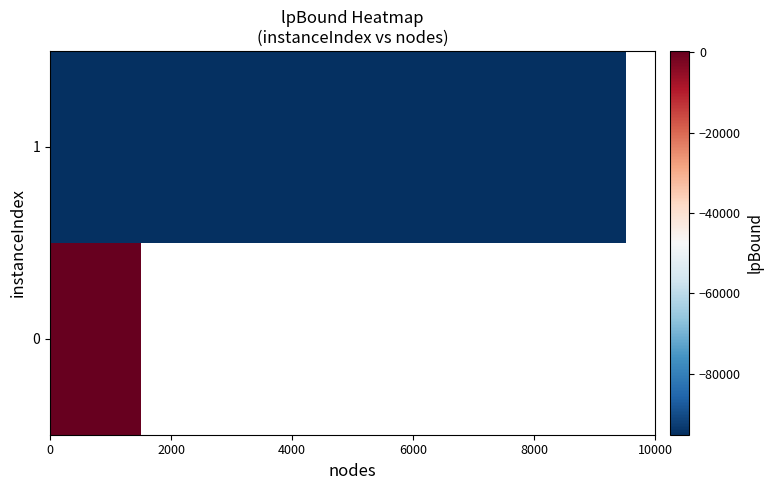

Count the number of categories in the chart.

20